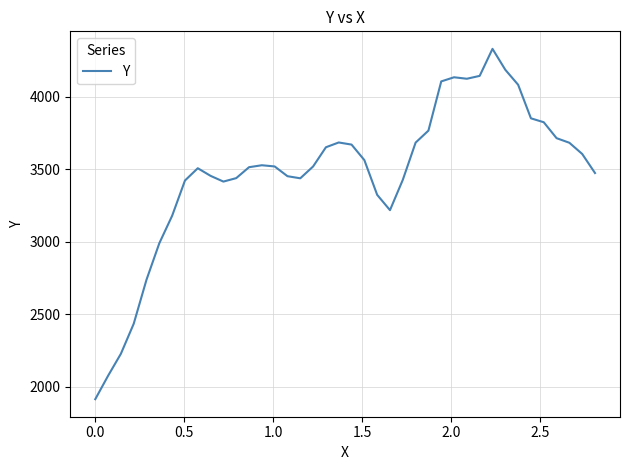

What is the difference between the maximum and minimum values?

2417.0